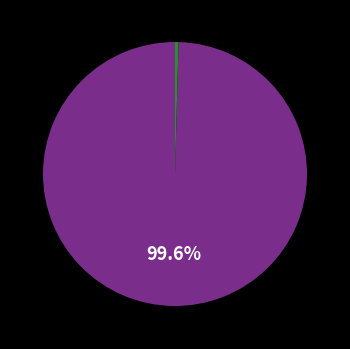

Is there a majority slice in this chart?

Yes